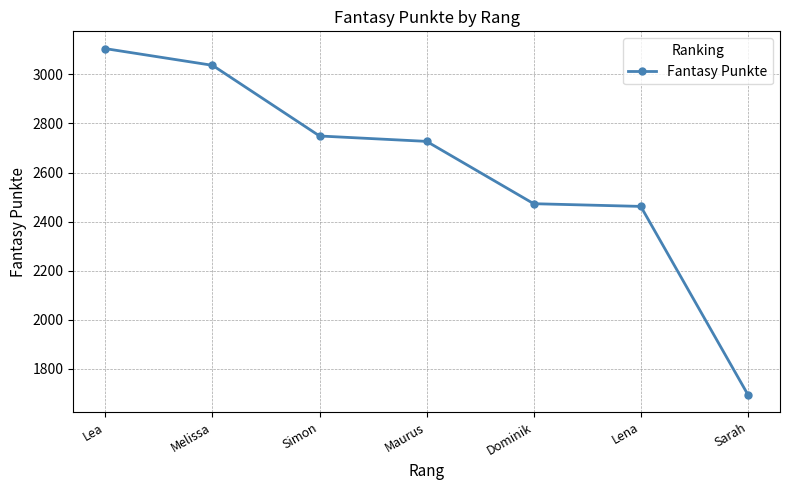

How many distinct data groups are displayed?

1